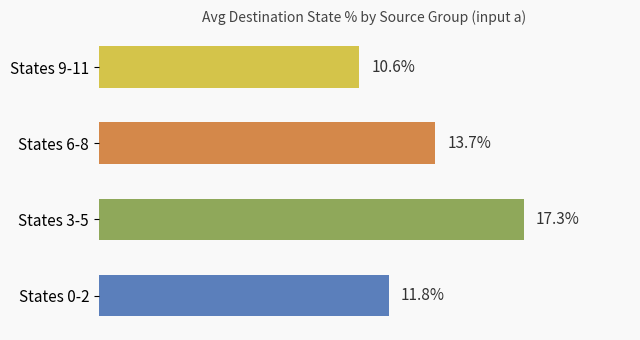

At which category does the chart reach its peak across all series?

States 3-5